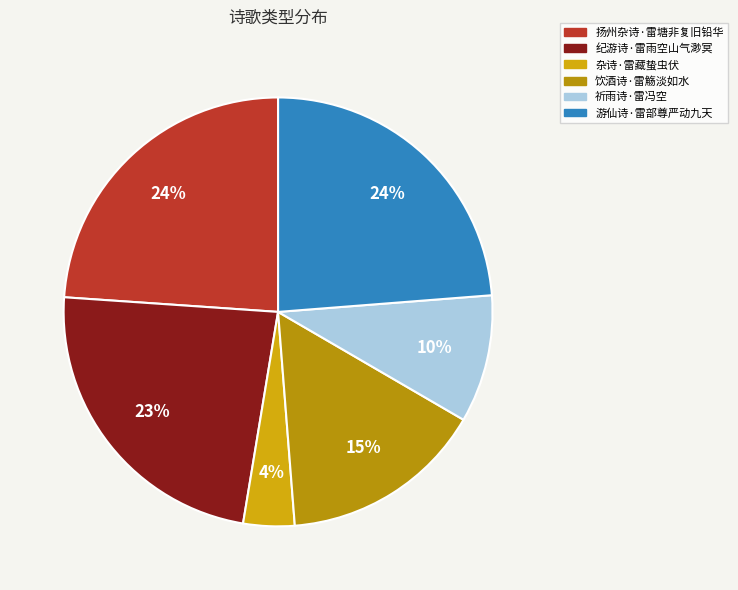

How many slices are in this pie chart?

6